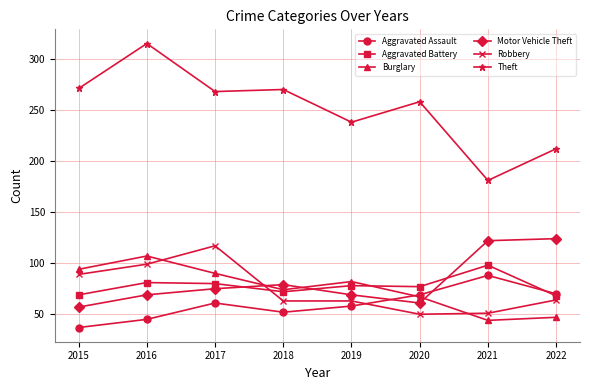

At which label does Aggravated Battery first exceed 78?

2016